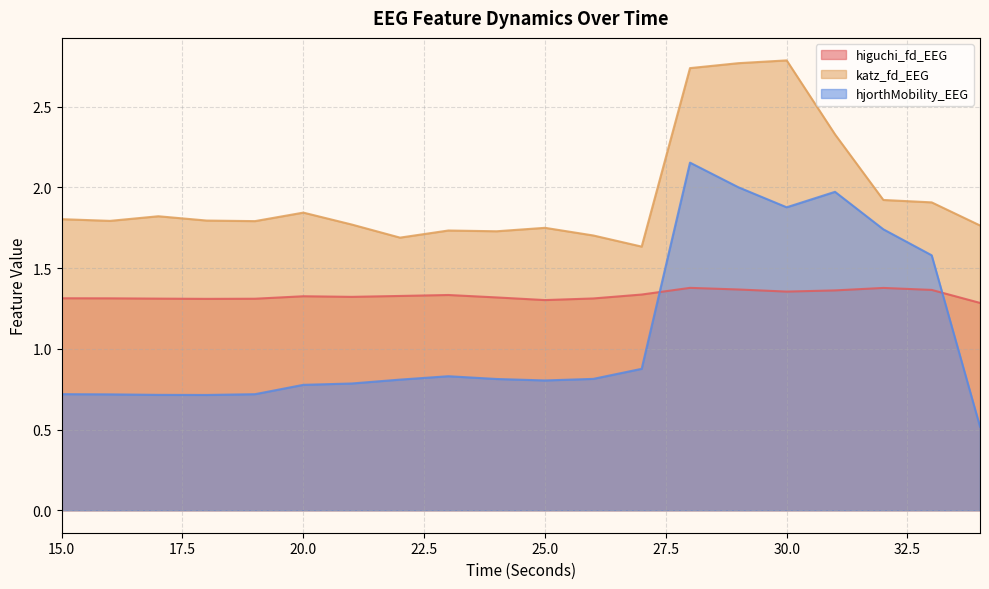

Does the chart have visible grid lines?

Yes